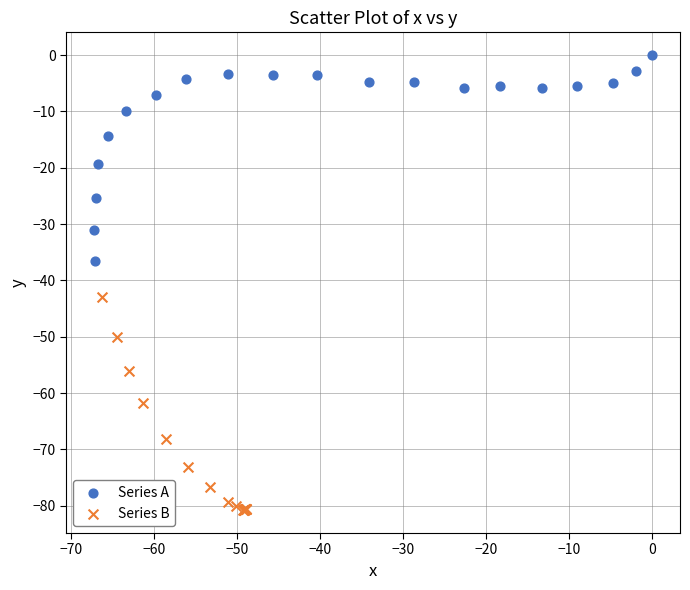

Which series has the largest Y range (max minus min)?

Series B